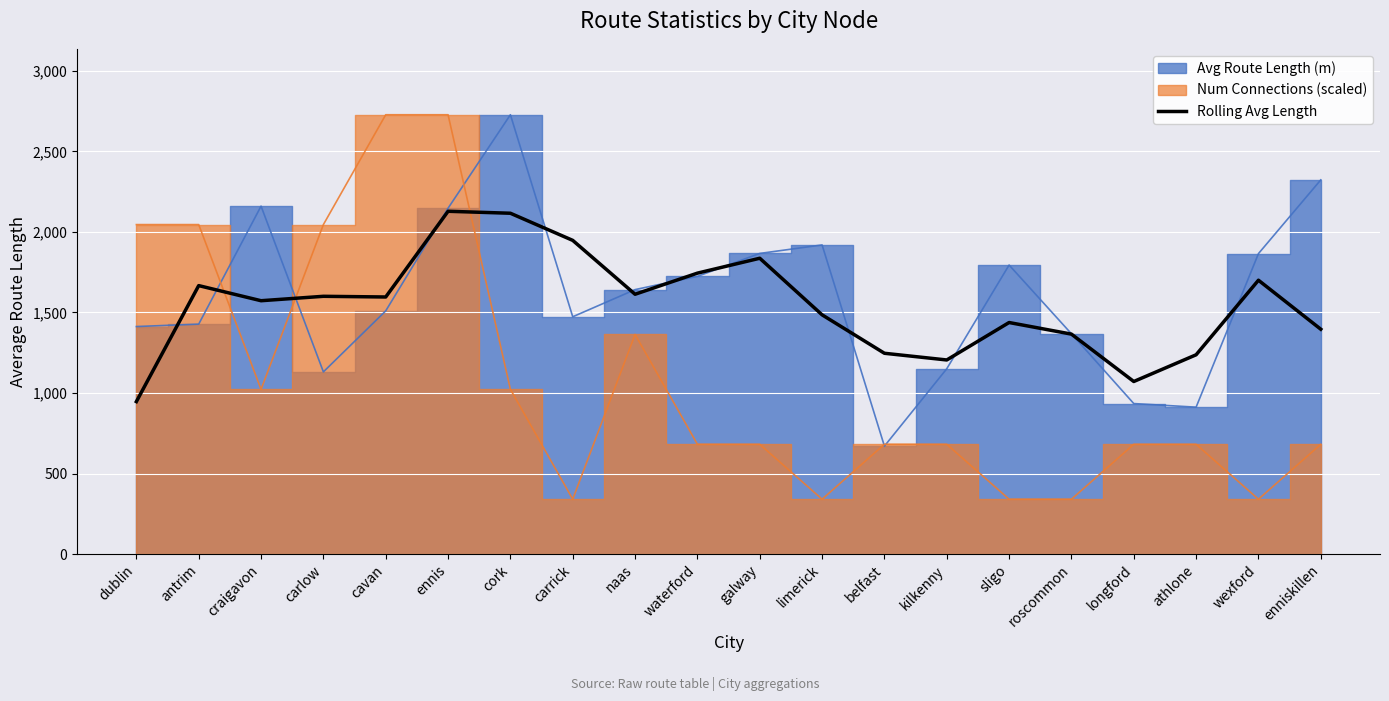

What is the approximate value of Rolling Avg Length at craigavon?

1572.8